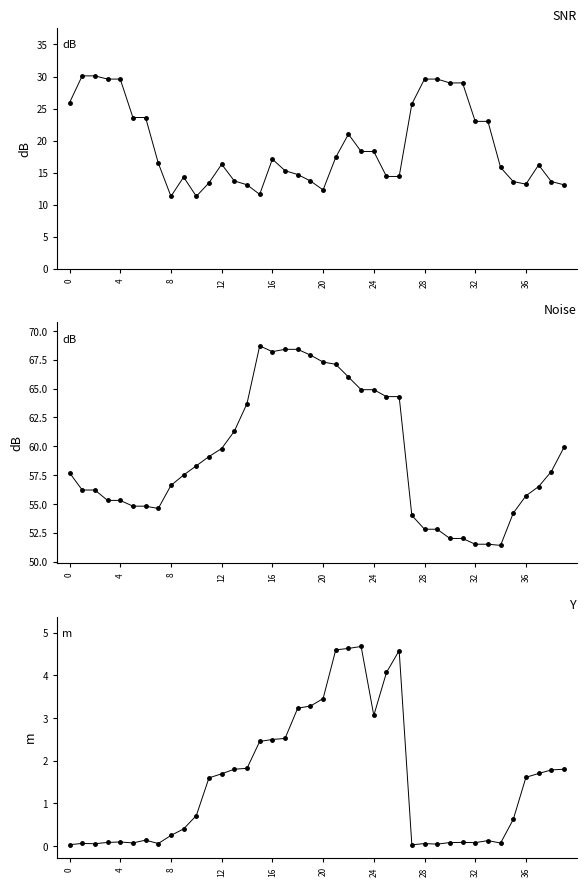

Is the value of Noise at 32 greater than the value of SNR at 24?

Yes